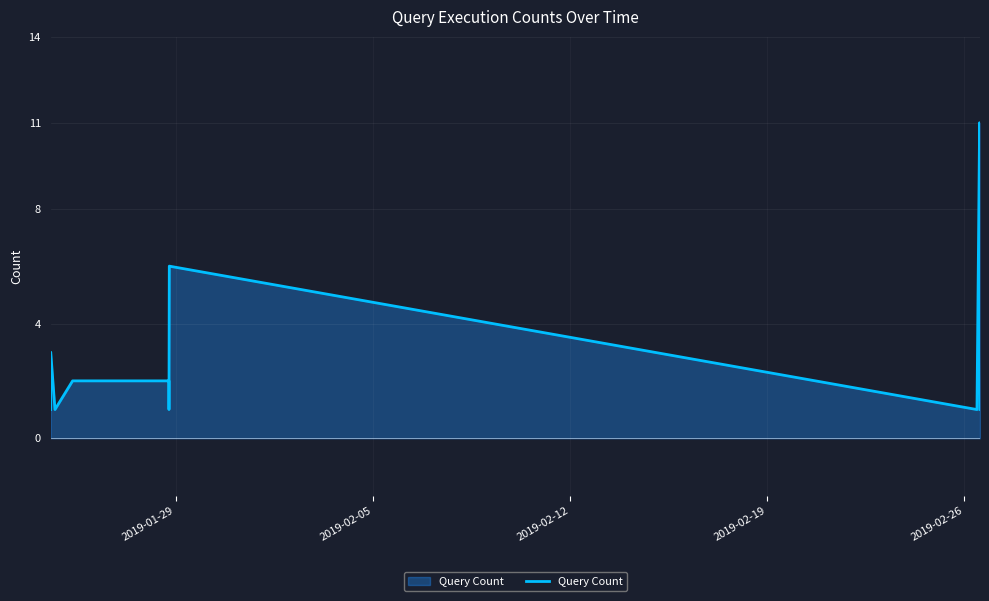

True or false: there are more than 0 points higher than both neighbors.

True